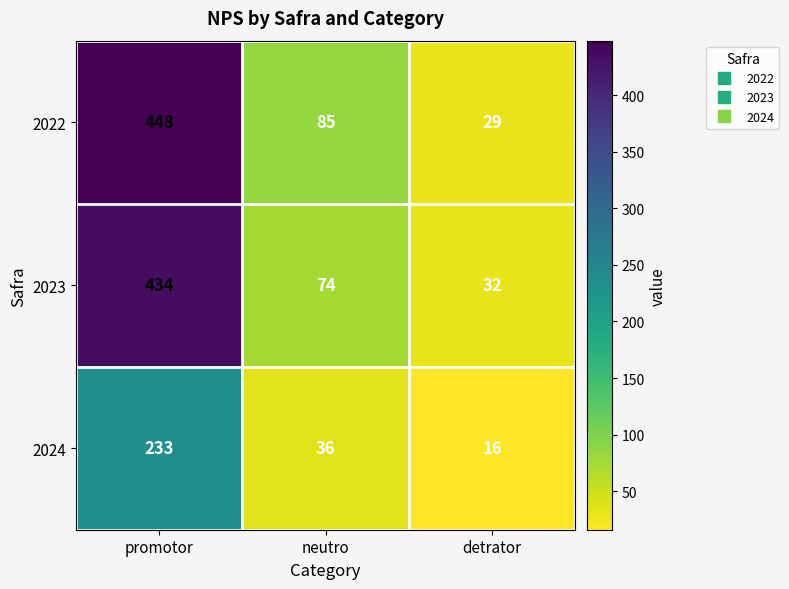

At which label is 2023 closest to 233?

neutro